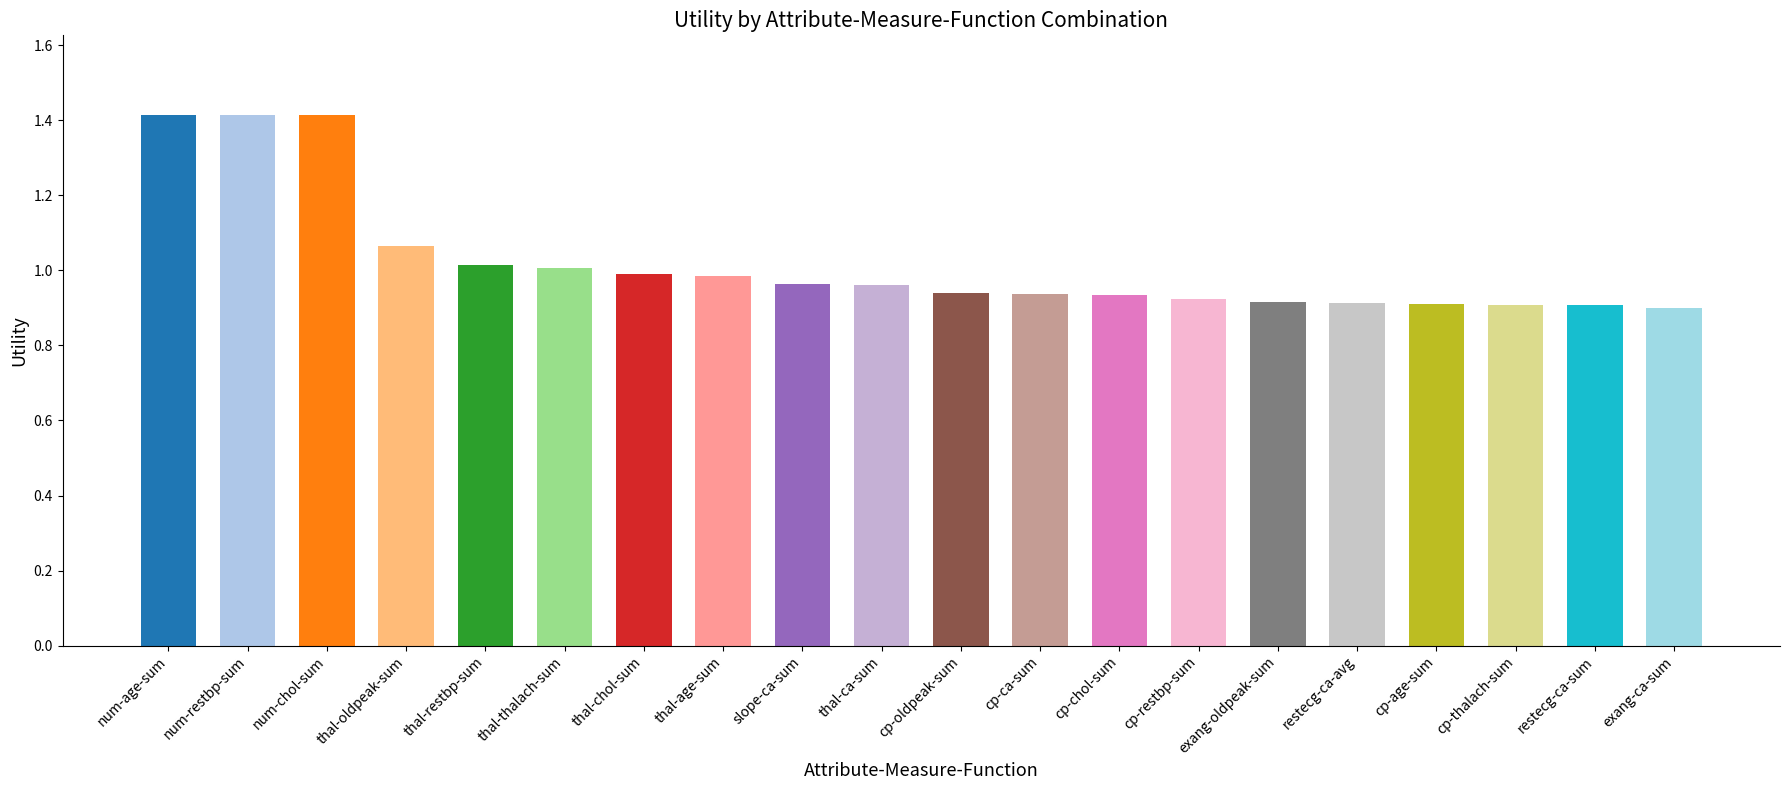

Reading left to right, extract all data points from this chart.

num-age-sum=1.4	num-restbp-sum=1.4	num-chol-sum=1.4	thal-oldpeak-sum=1.1	thal-restbp-sum=1.0	thal-thalach-sum=1.0	thal-chol-sum=1.0	thal-age-sum=1.0	slope-ca-sum=1.0	thal-ca-sum=1.0	cp-oldpeak-sum=0.9	cp-ca-sum=0.9	cp-chol-sum=0.9	cp-restbp-sum=0.9	exang-oldpeak-sum=0.9	restecg-ca-avg=0.9	cp-age-sum=0.9	cp-thalach-sum=0.9	restecg-ca-sum=0.9	exang-ca-sum=0.9